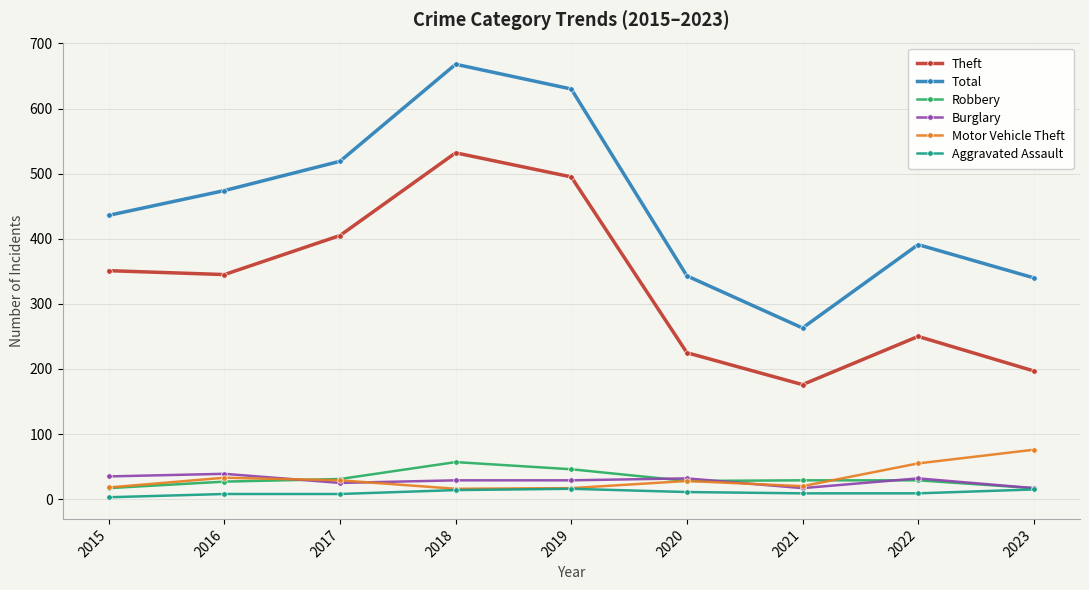

What is the value of the Burglary point at the 7th from the left?

17